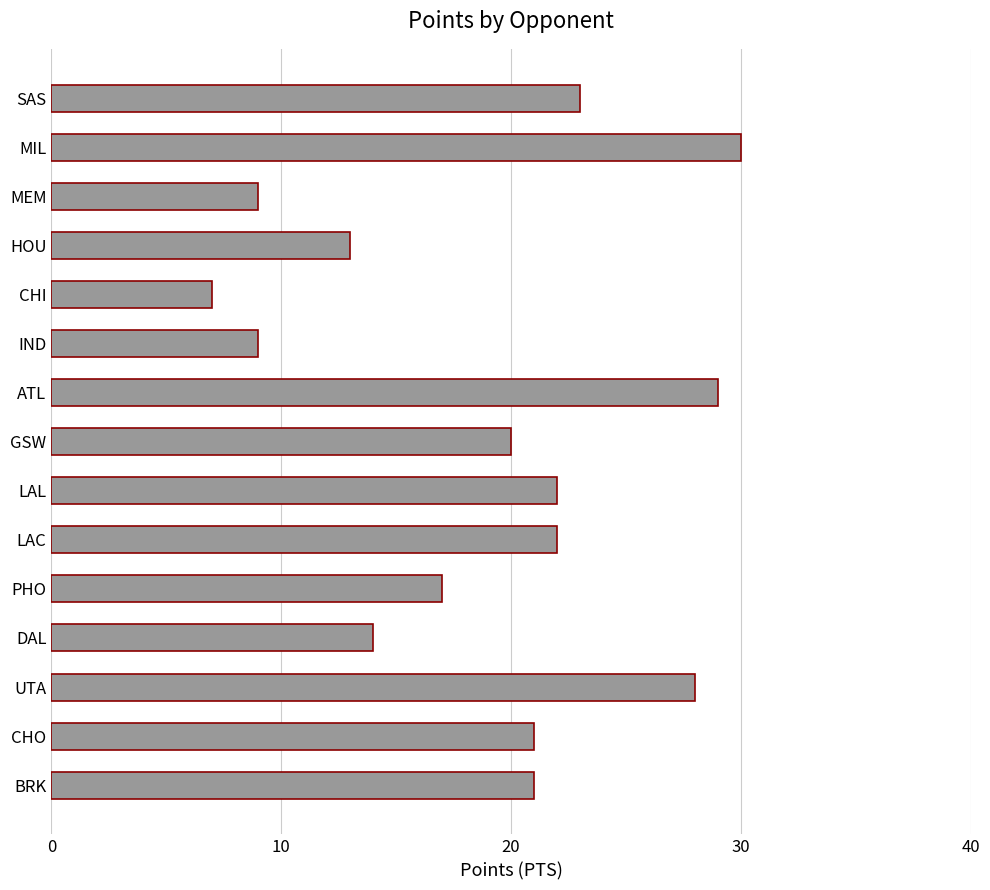

Which category has the highest value across all series?

MIL